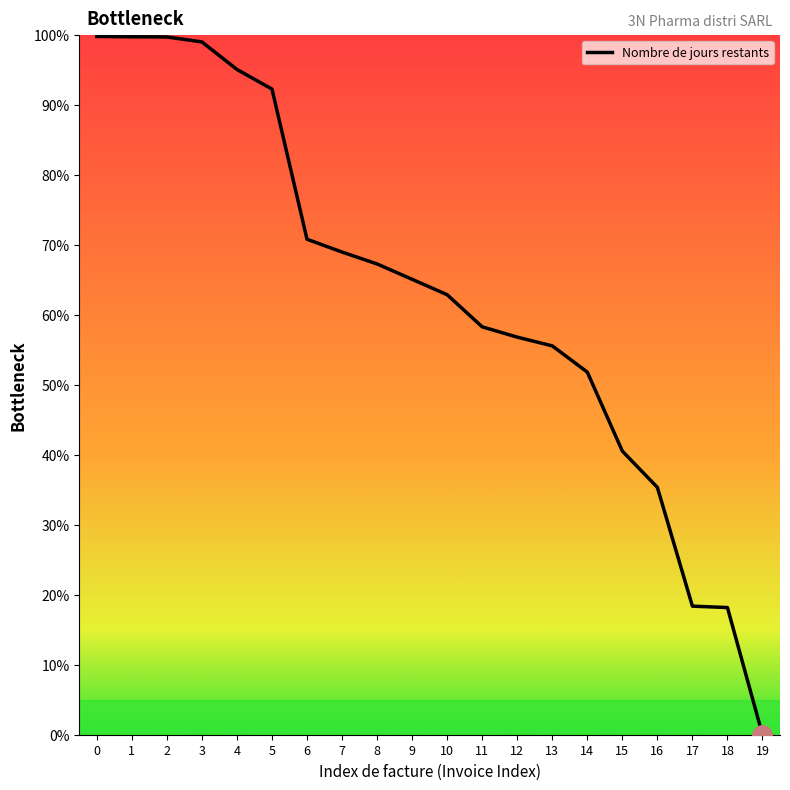

What is the sum of all values?

1255.9